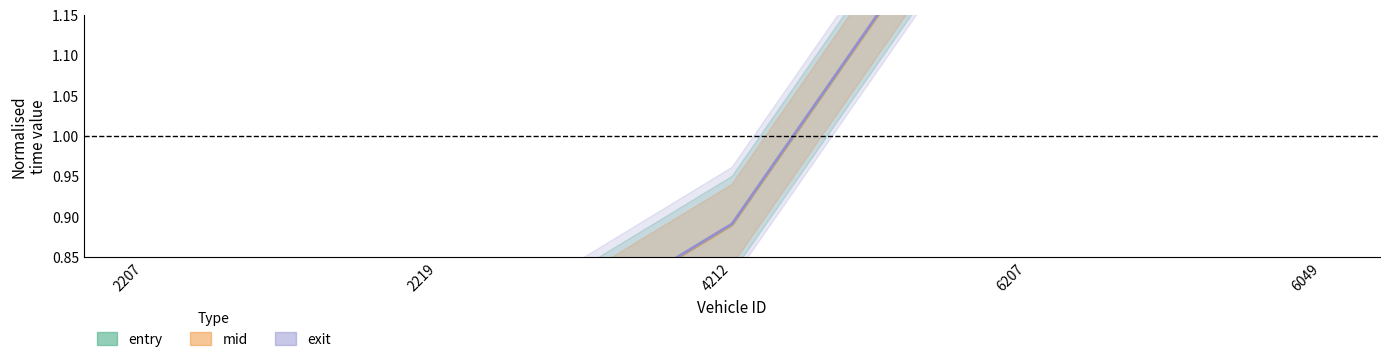

What is the value of the exit point at the 2nd from the left?

0.7